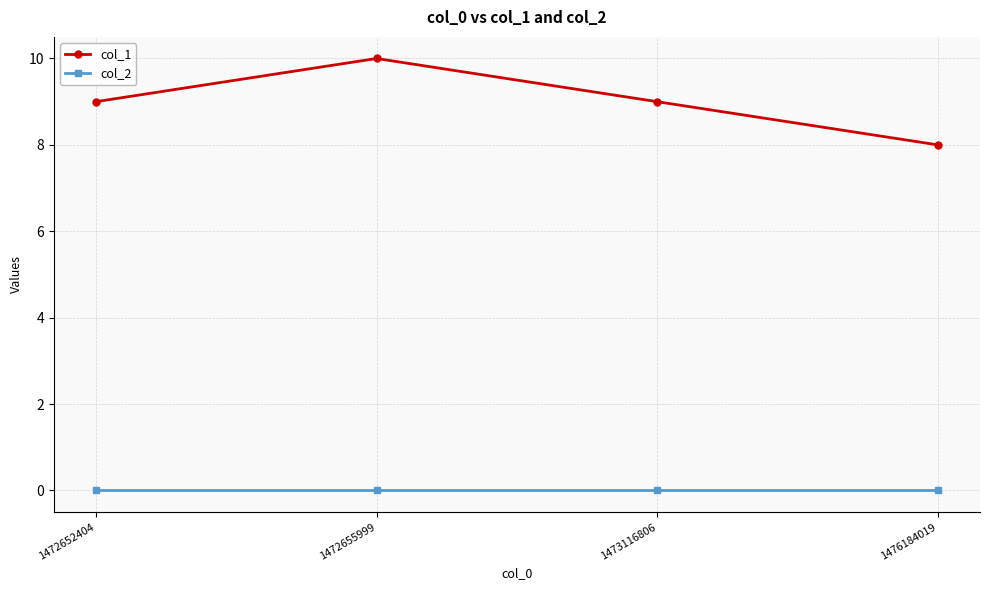

What is the spread (max minus min) of values at 1476184019?

8